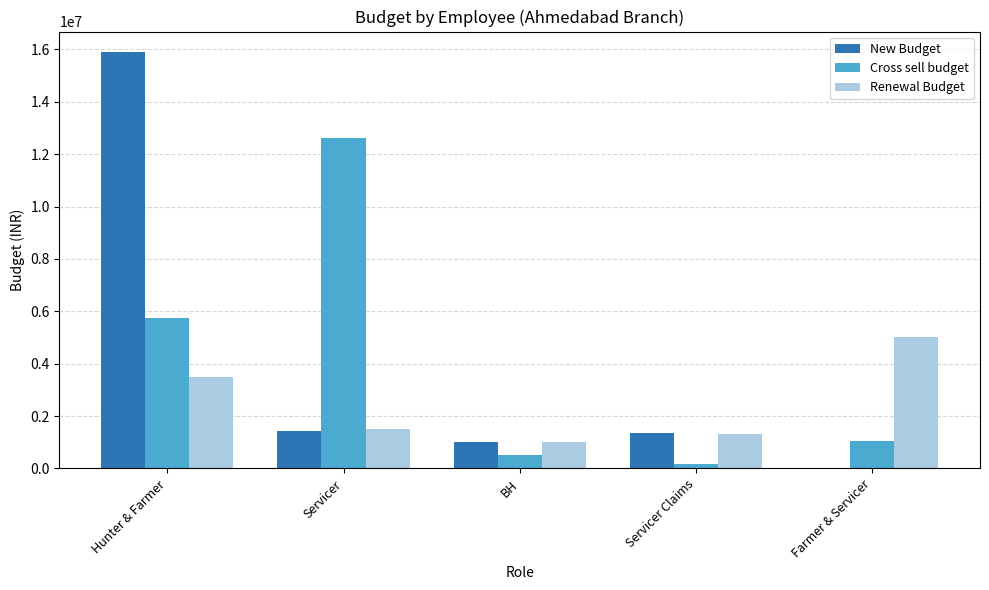

How many distinct data groups are displayed?

3